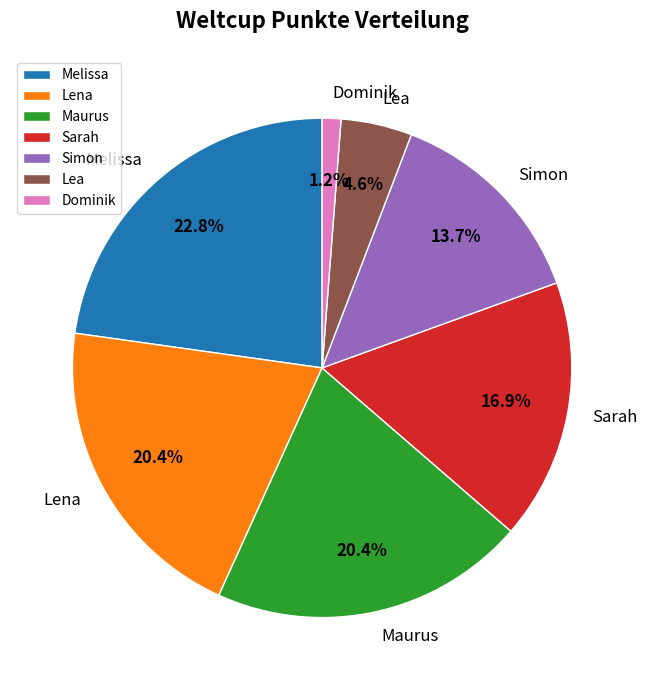

Between Lea and Melissa, which is larger?

Melissa